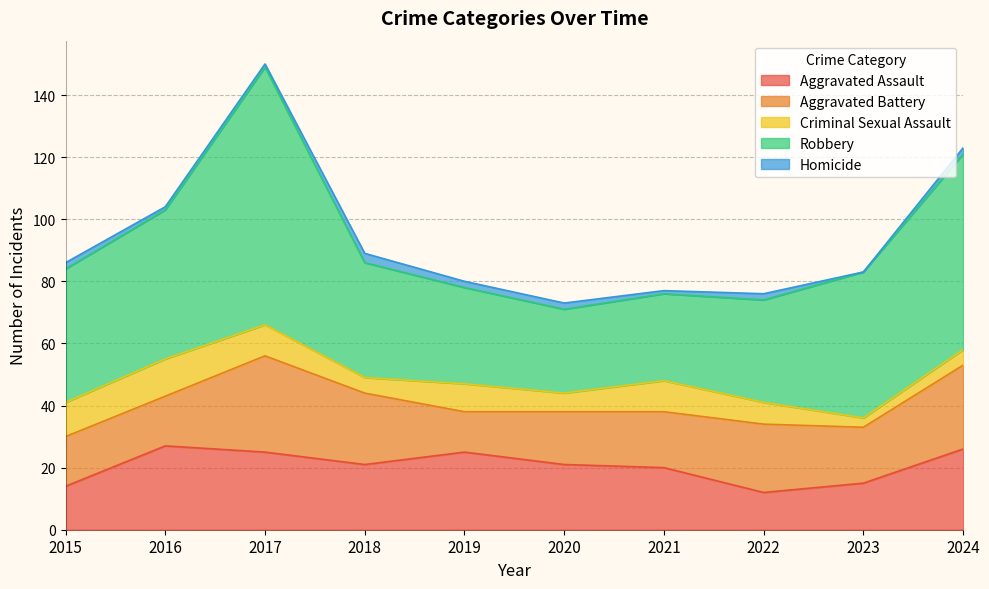

Which label corresponds to the smallest value in the chart?

2023